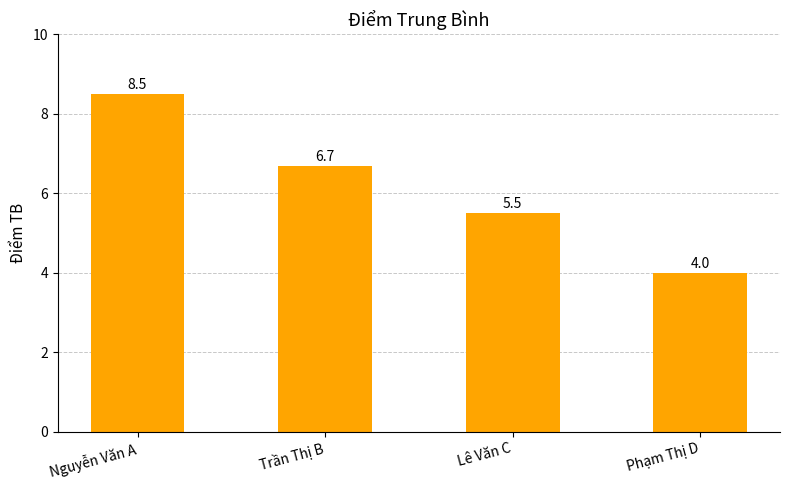

What is the difference between the values at Trần Thị B and Phạm Thị D?

2.7